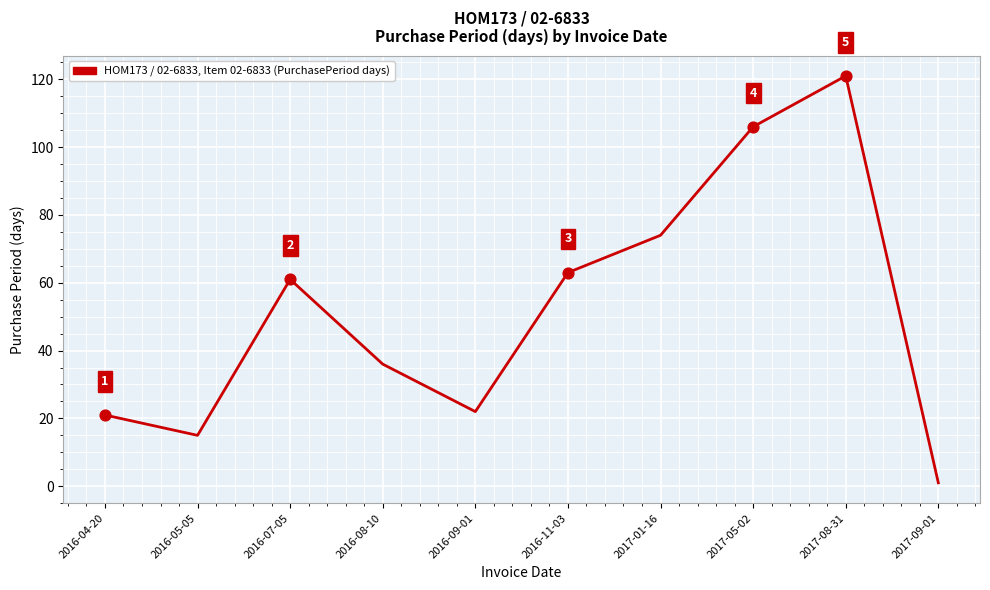

What is the change in value from 2016-07-05 to 2017-08-31?

+60